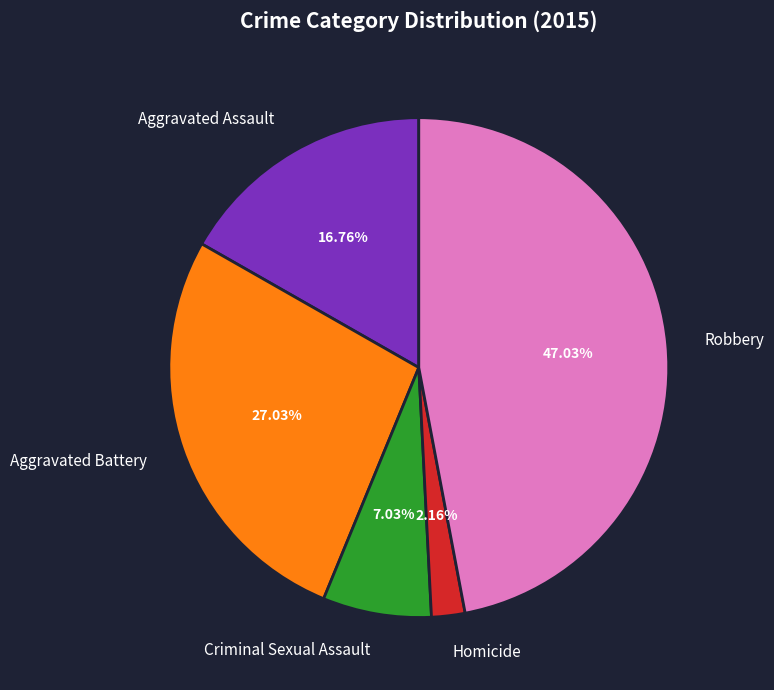

Is Homicide the majority of the pie?

No